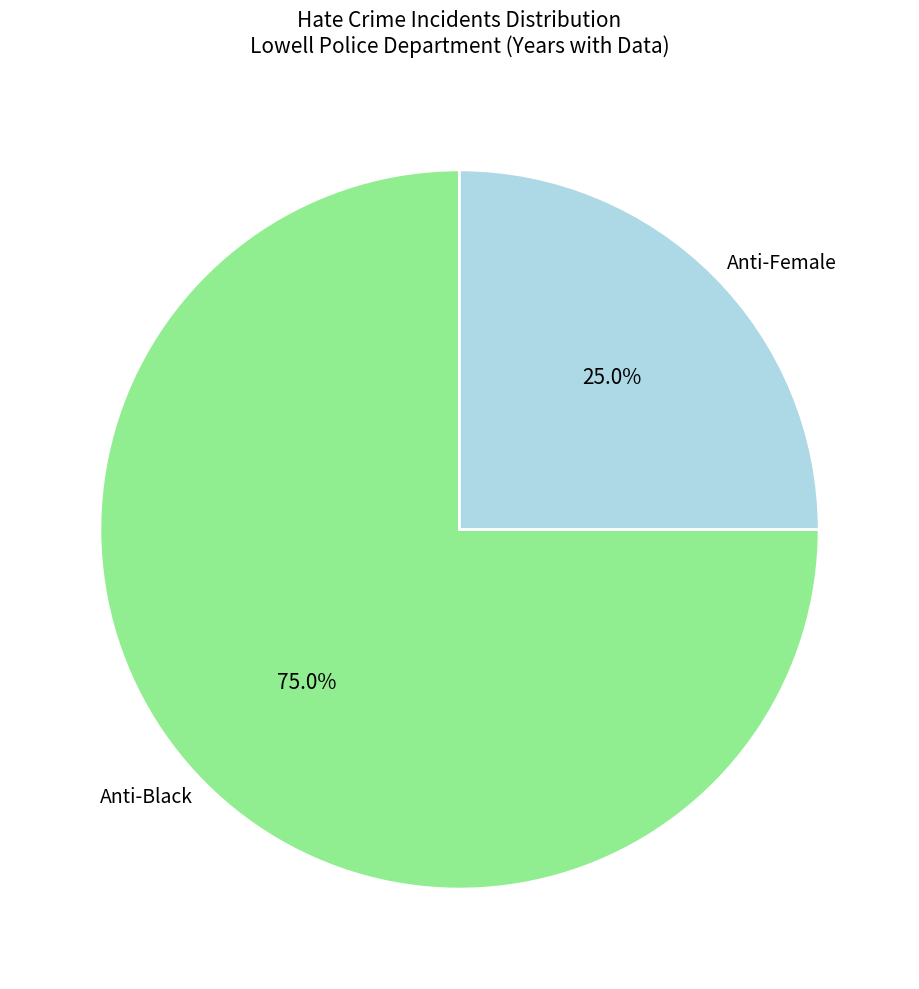

Is the sum of Anti-Black and Anti-Female greater than half?

Yes